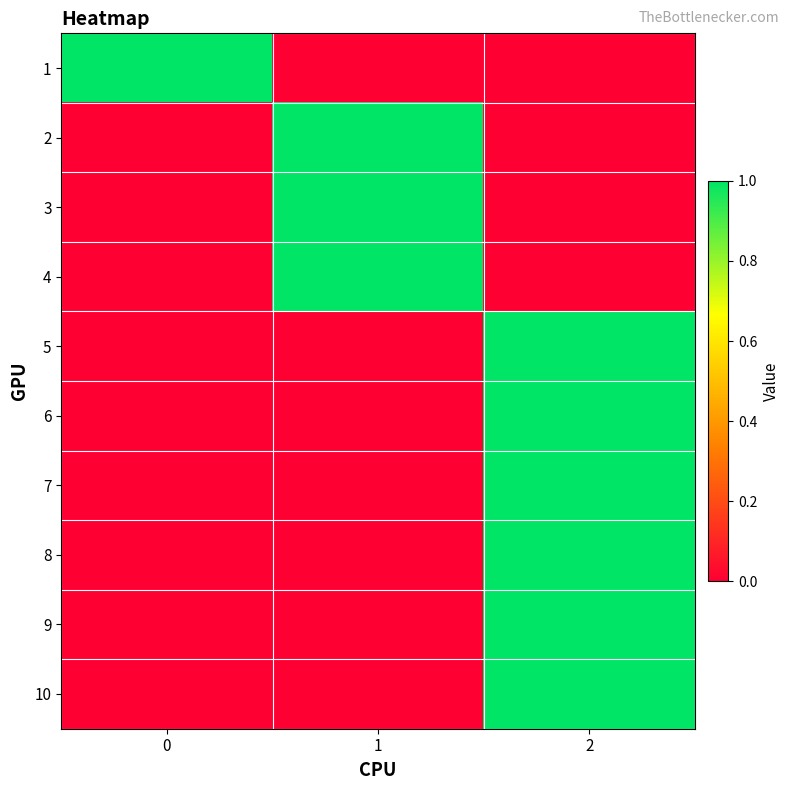

Reading left to right, what are all the values shown in this chart?

1: 0=1	1=0	2=0
2: 0=0	1=1	2=0
3: 0=0	1=1	2=0
4: 0=0	1=1	2=0
5: 0=0	1=0	2=1
6: 0=0	1=0	2=1
7: 0=0	1=0	2=1
8: 0=0	1=0	2=1
9: 0=0	1=0	2=1
10: 0=0	1=0	2=1